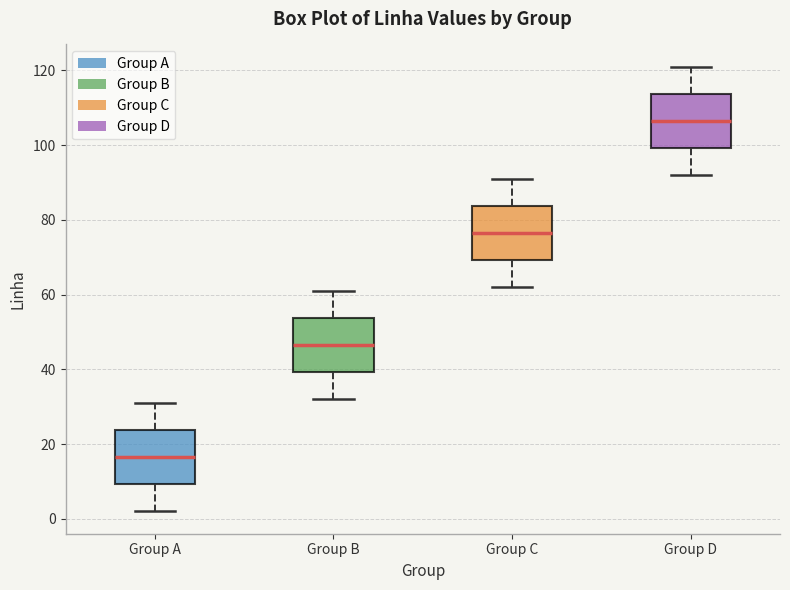

Where does the lower whisker of the box for Group C end on the y-axis? The values are not printed on the chart, so give them approximately, as read against the axis.

62